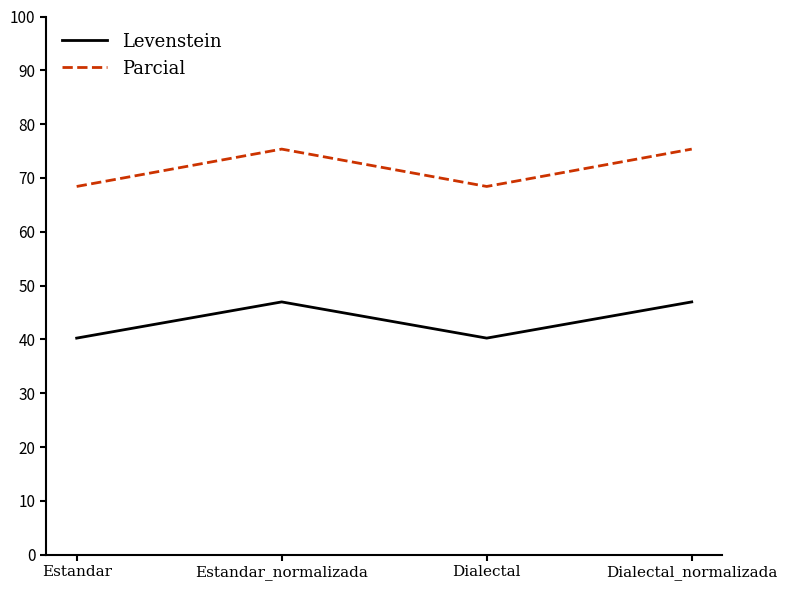

The value of Levenstein at Estandar_normalizada is 47.0. True or false?

True